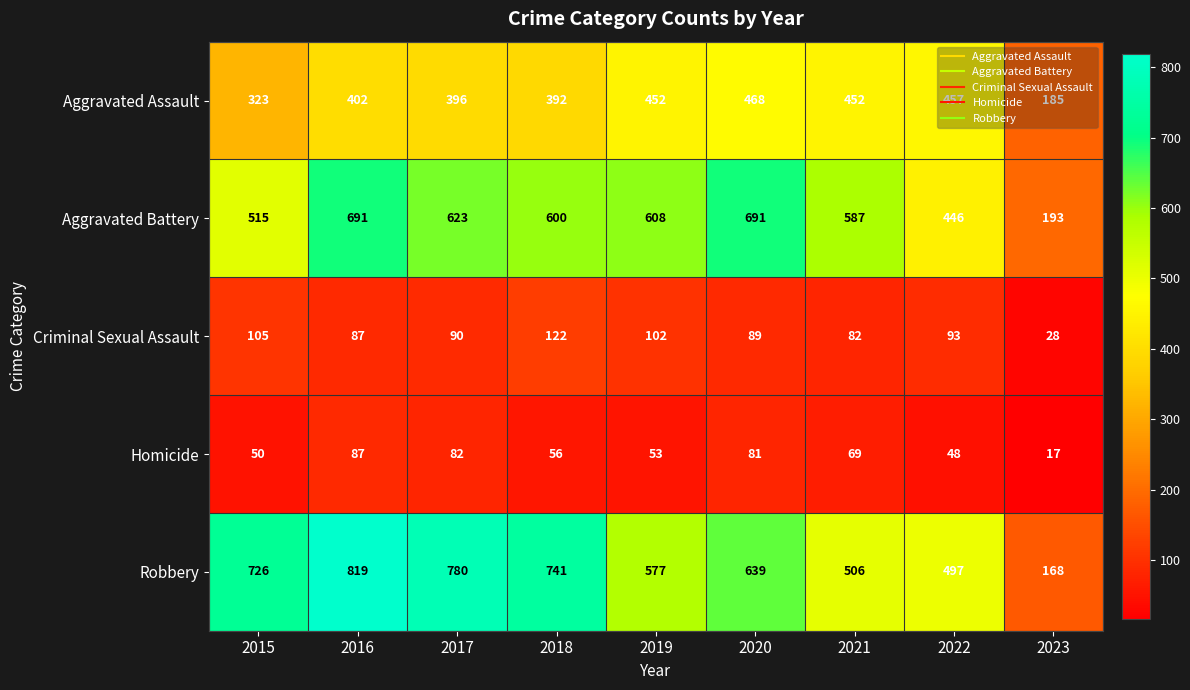

Which category has the highest value in the Criminal Sexual Assault series?

2018